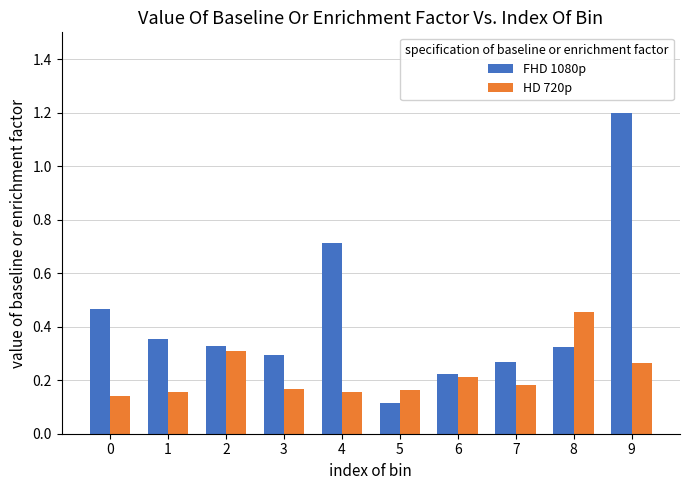

Is the value of FHD 1080p at 4 greater than the value of HD 720p at 9?

Yes